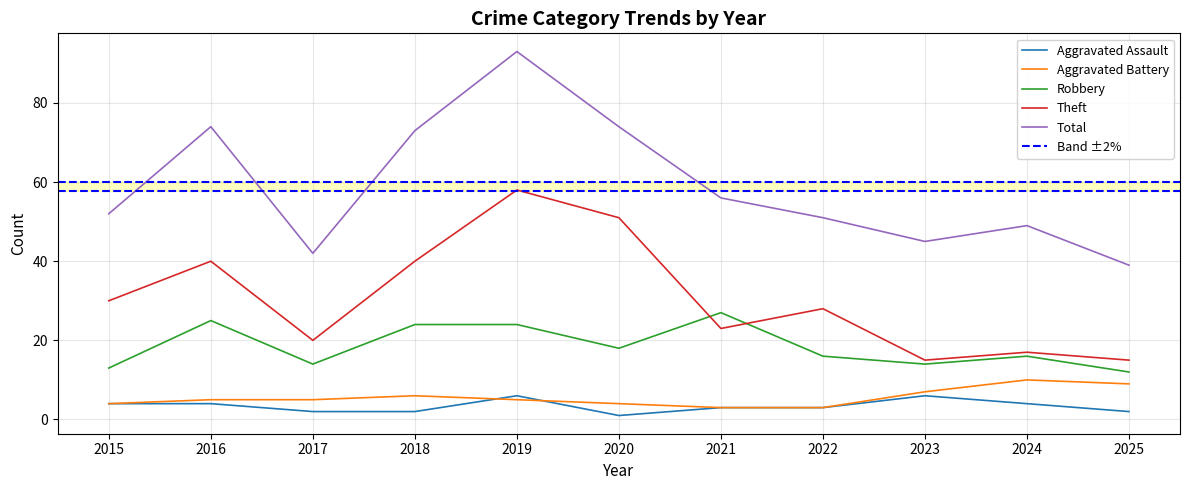

True or false: Theft has more than 1 interior local peaks.

True